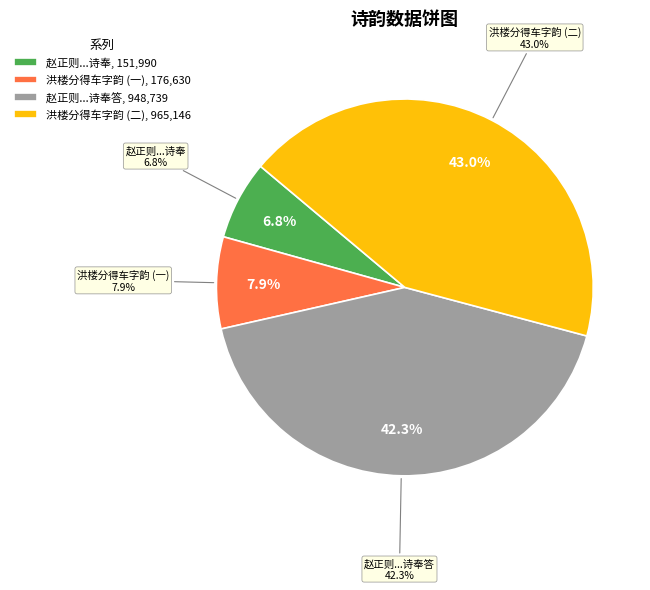

How many segments does this pie chart have?

4